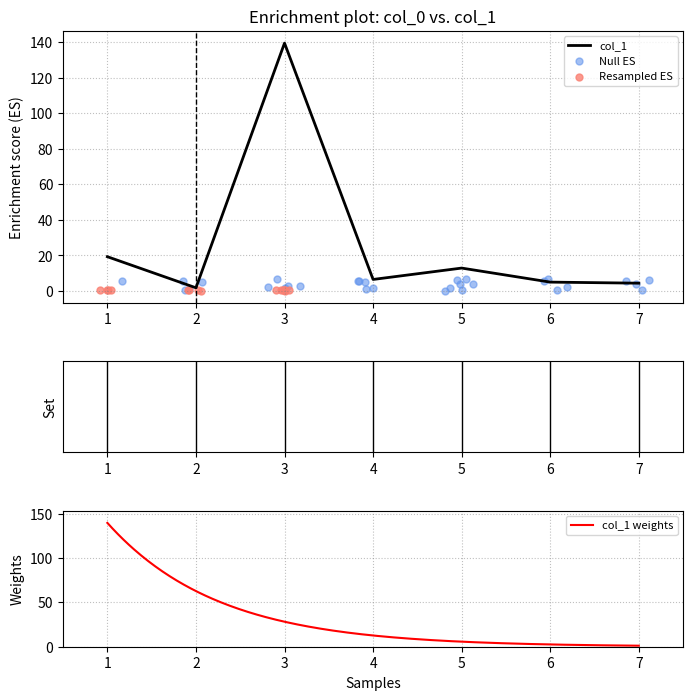

What is the ratio of the value at 4 to the value at 5?

0.5